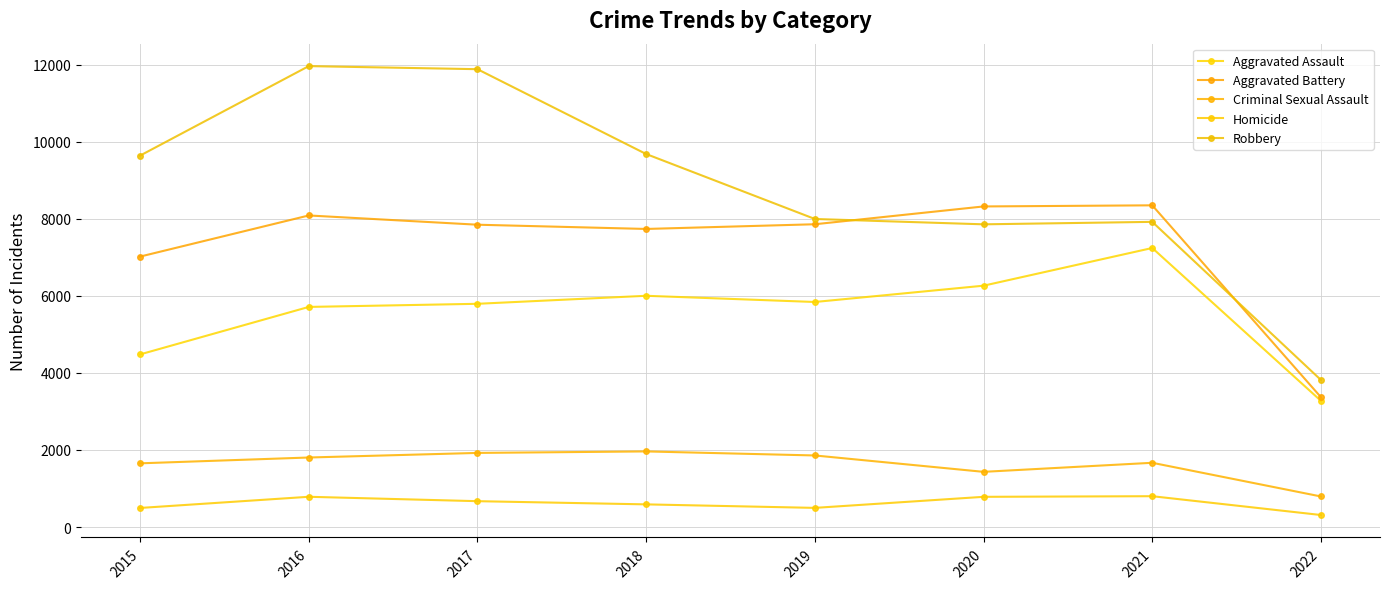

Where is the first local minimum for Robbery?

2020